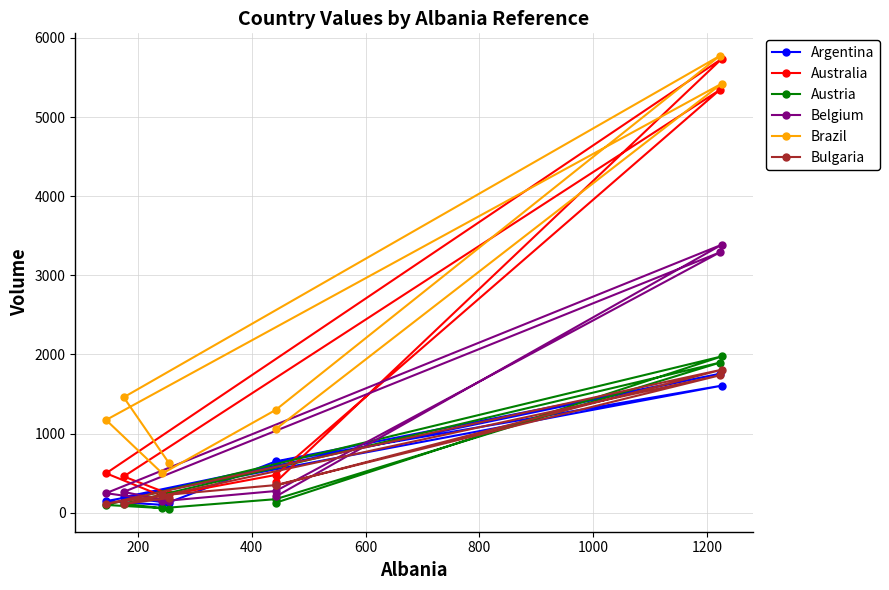

True or false: Austria and Belgium cross at least once.

False